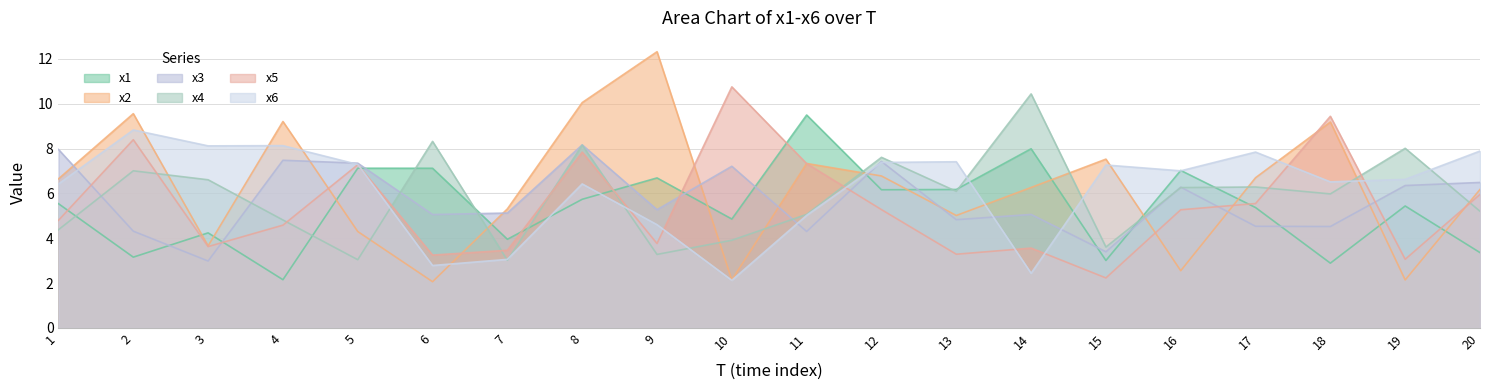

Reading left to right, transcribe all the data shown in this chart.

x1: 1=5.5	2=3.2	3=4.2	4=2.2	5=7.1	6=7.1	7=4.0	8=5.7	9=6.7	10=4.9	11=9.5	12=6.2	13=6.2	14=8.0	15=3.0	16=7.0	17=5.4	18=2.9	19=5.4	20=3.4
x2: 1=6.6	2=9.6	3=3.7	4=9.2	5=4.3	6=2.1	7=5.3	8=10.1	9=12.3	10=2.1	11=7.3	12=6.8	13=5.0	14=6.3	15=7.5	16=2.6	17=6.7	18=9.2	19=2.1	20=6.2
x3: 1=8.0	2=4.3	3=3.0	4=7.5	5=7.3	6=5.1	7=5.1	8=8.2	9=5.3	10=7.2	11=4.3	12=7.4	13=4.8	14=5.1	15=3.4	16=6.3	17=4.5	18=4.5	19=6.4	20=6.5
x4: 1=4.4	2=7.0	3=6.6	4=4.8	5=3.0	6=8.3	7=3.0	8=8.2	9=3.3	10=3.9	11=5.1	12=7.6	13=6.1	14=10.4	15=3.6	16=6.3	17=6.3	18=6.0	19=8.0	20=5.2
x5: 1=4.8	2=8.4	3=3.6	4=4.6	5=7.3	6=3.2	7=3.5	8=7.8	9=3.8	10=10.8	11=7.3	12=5.3	13=3.3	14=3.6	15=2.2	16=5.3	17=5.5	18=9.4	19=3.1	20=6.0
x6: 1=6.4	2=8.8	3=8.1	4=8.1	5=7.3	6=2.8	7=3.1	8=6.4	9=4.6	10=2.1	11=5.0	12=7.4	13=7.4	14=2.4	15=7.3	16=7.0	17=7.8	18=6.5	19=6.6	20=7.9